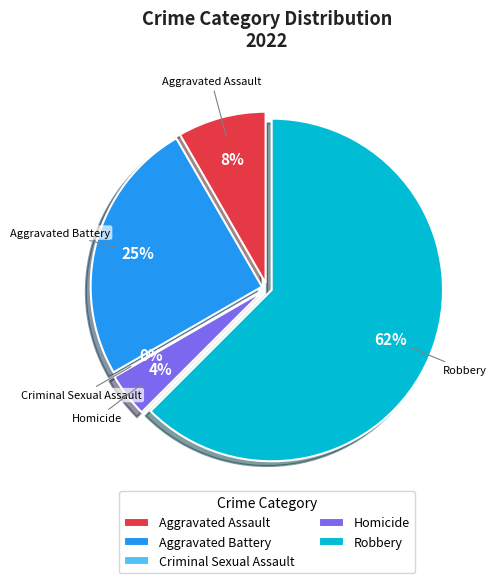

What is the change in value from Homicide to Robbery?

+14